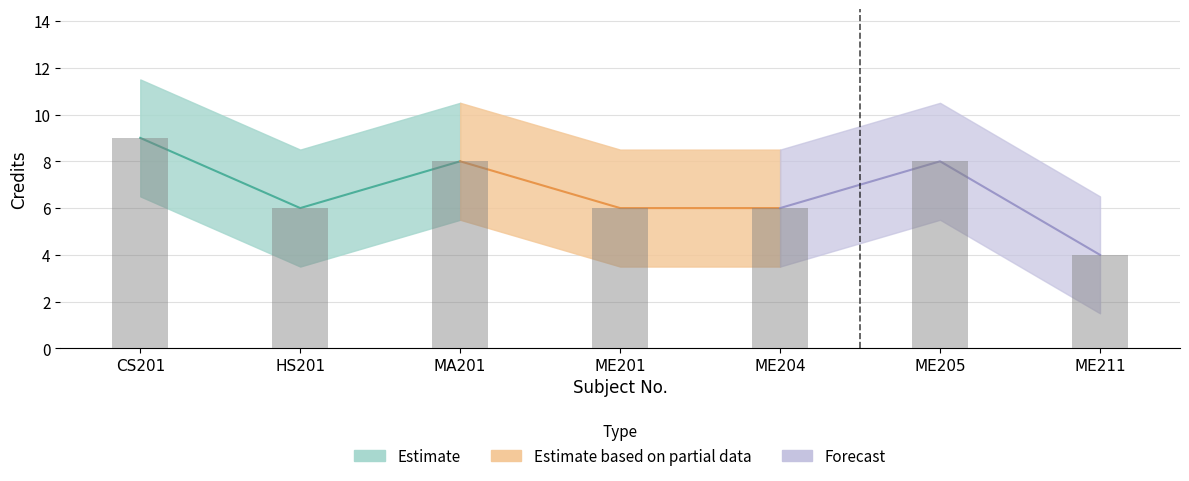

What is the minimum value shown in the chart?

4